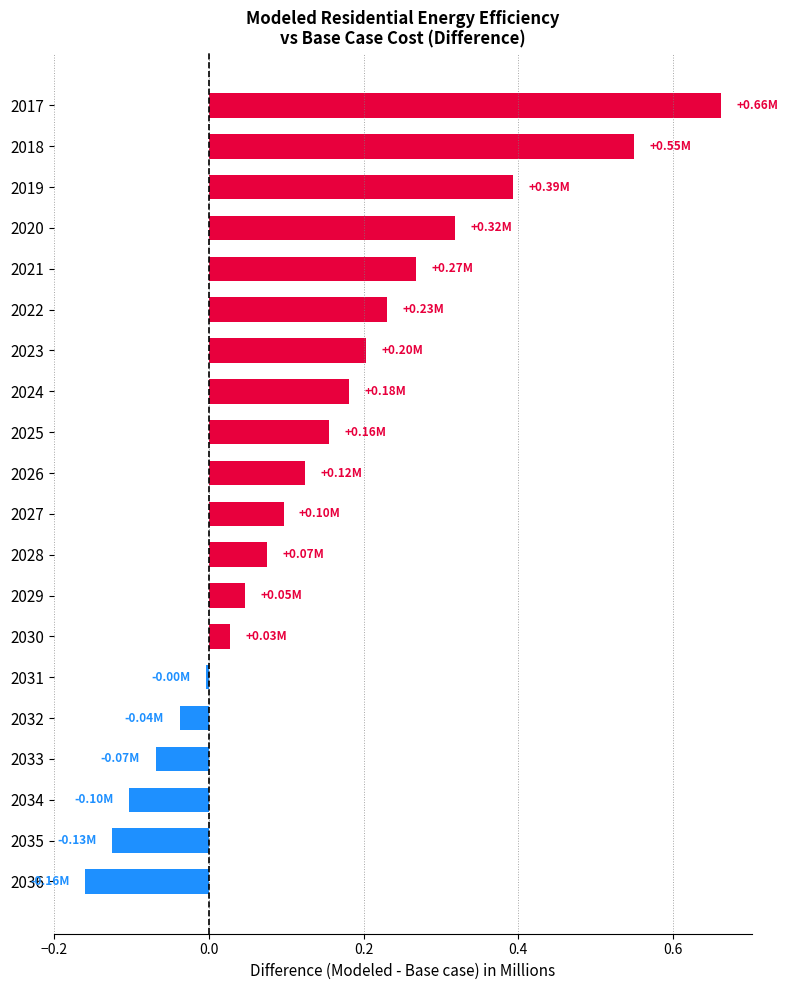

What is the difference between the maximum and minimum values?

0.8